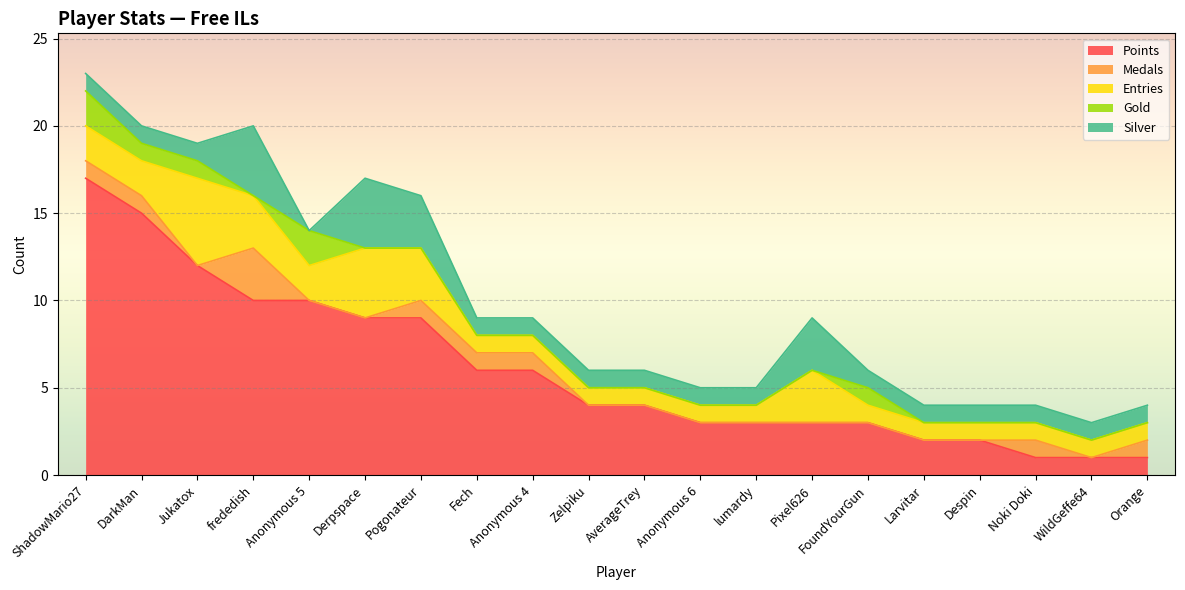

Is the value of Silver at FoundYourGun greater than the value of Medals at DarkMan?

No